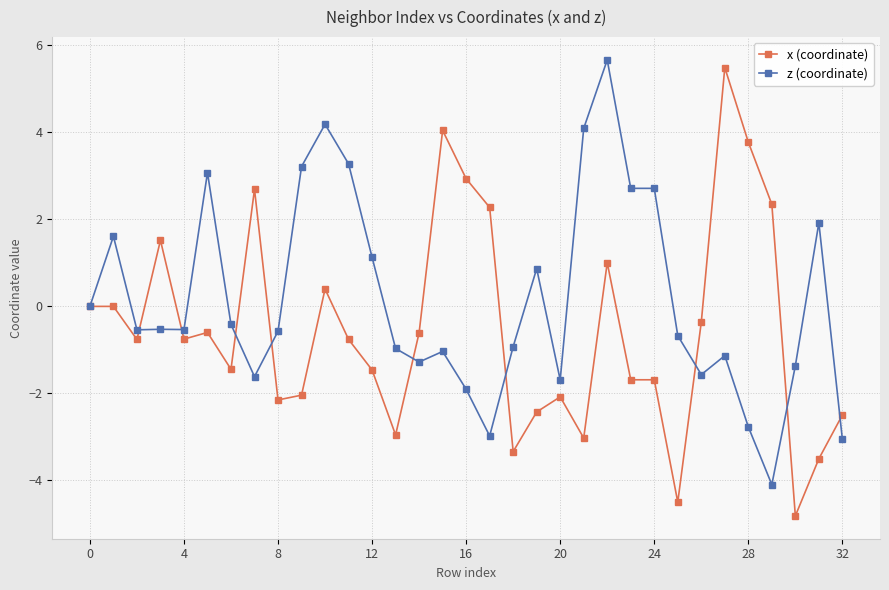

What is the value of the x (coordinate) point at the 19th from the left?

-3.3